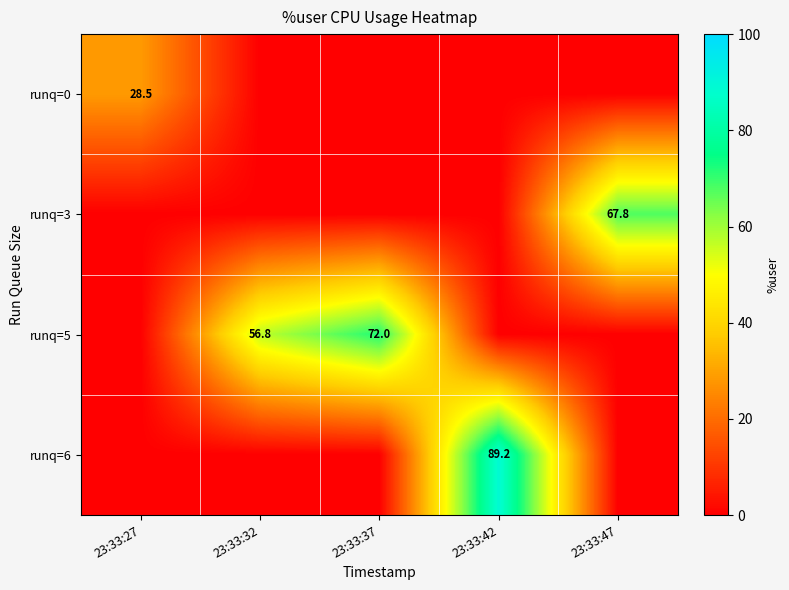

Is it true that runq=5 equals 72.0 at 23:33:37?

True